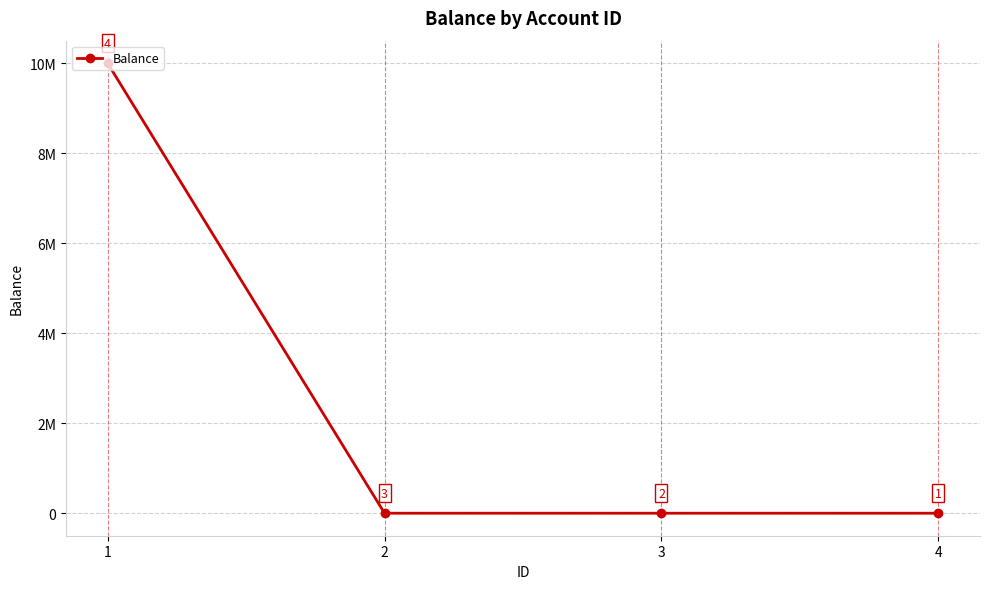

The chart shows a value of -1 at 4. True or false?

True